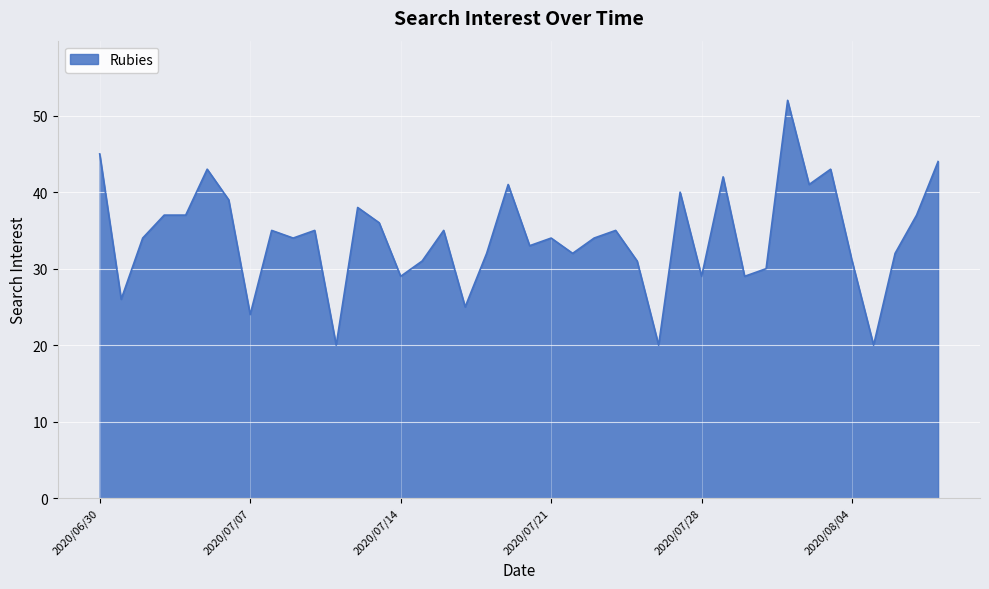

What is the minimum value shown in the chart?

20